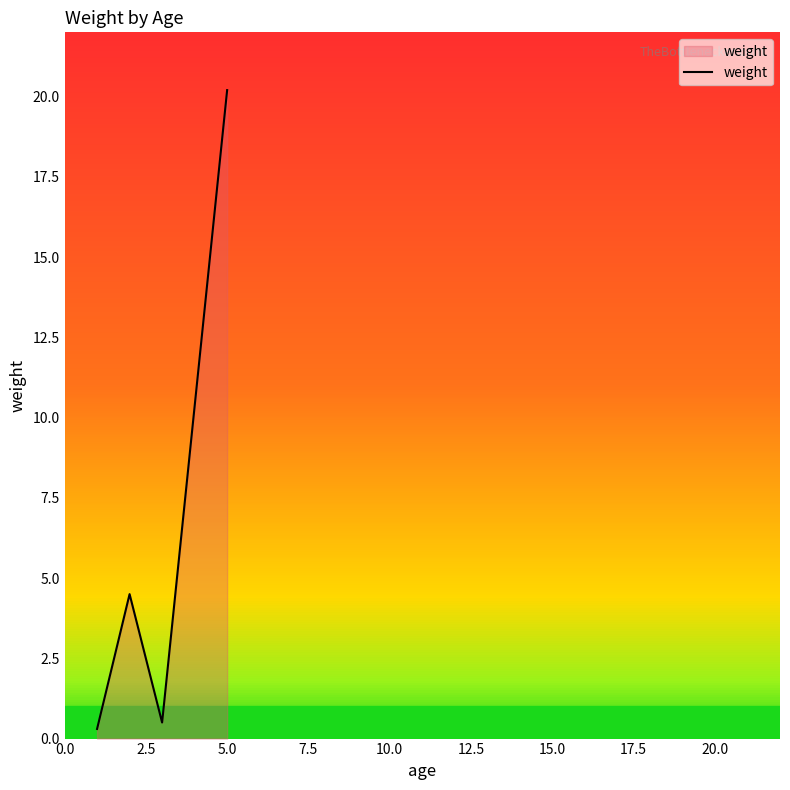

What is the difference between the maximum and second lowest values?

19.7